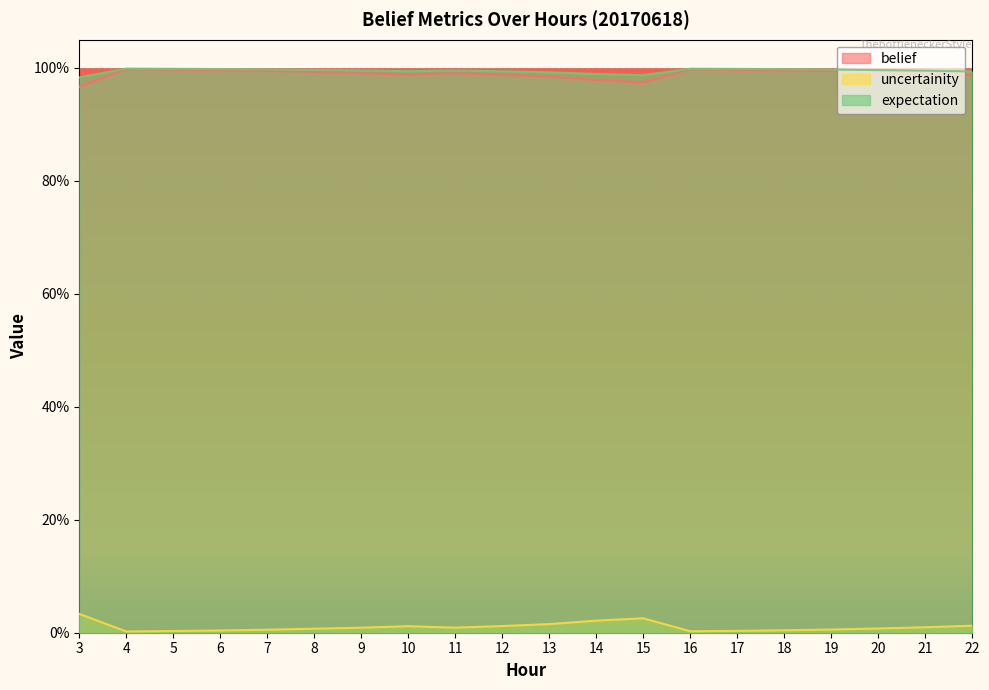

Count the number of categories in the chart.

20